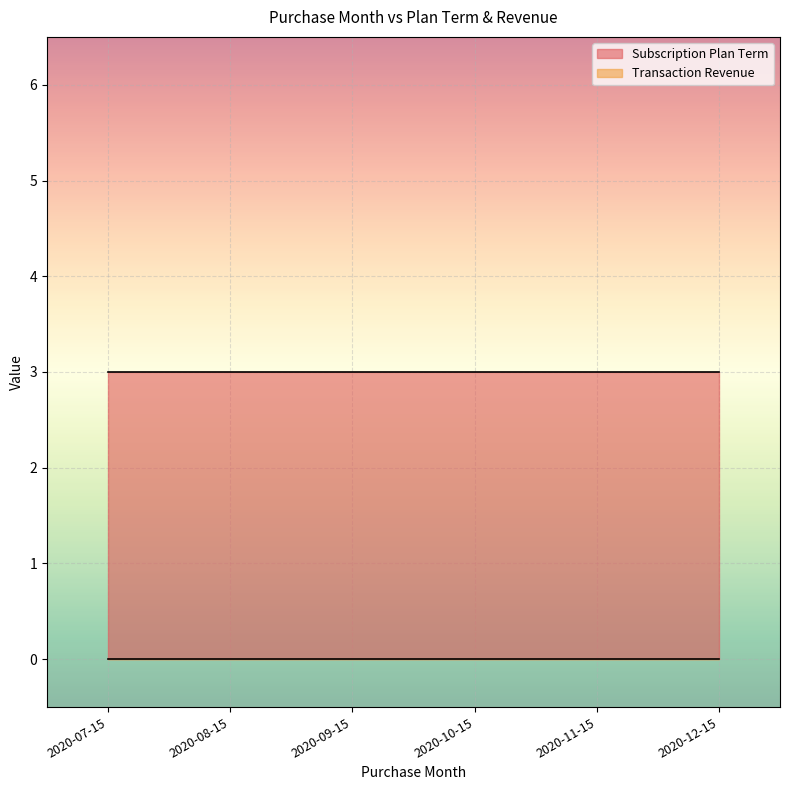

Read the Subscription Plan Term value at 2020-11-15.

3